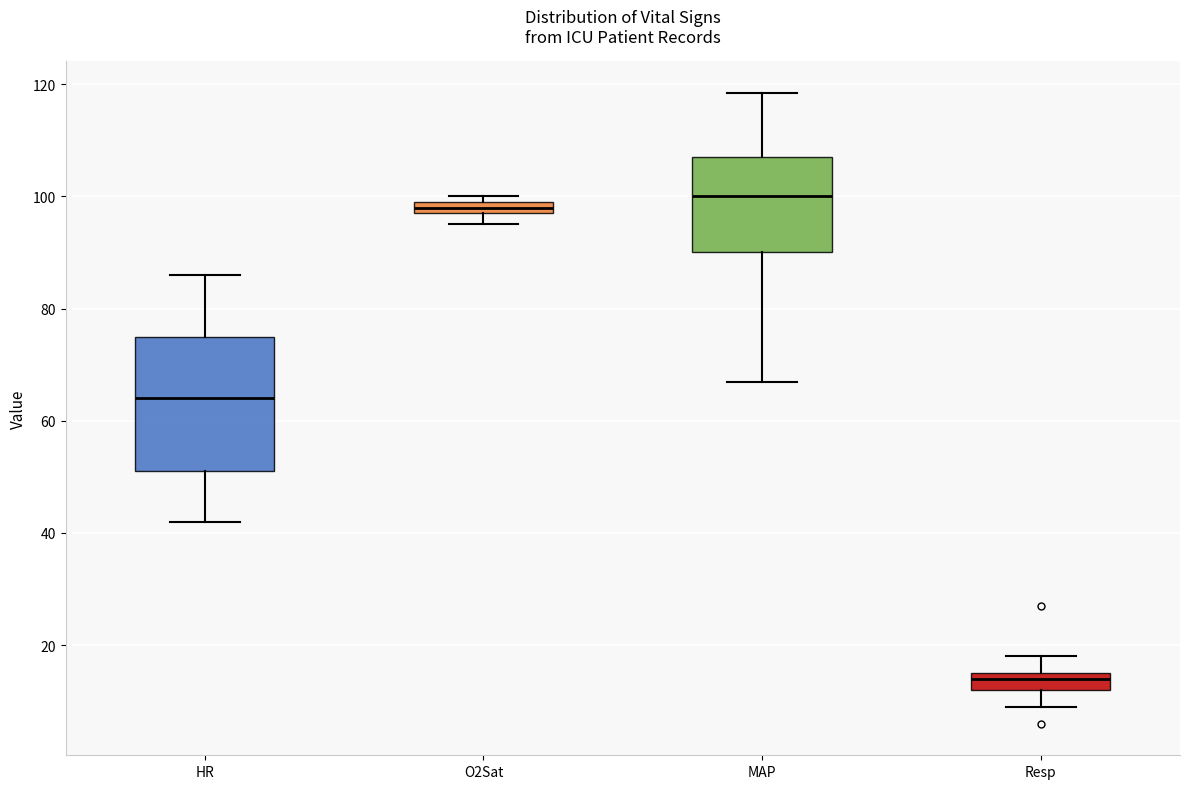

Which box's median line is the lowest?

Resp